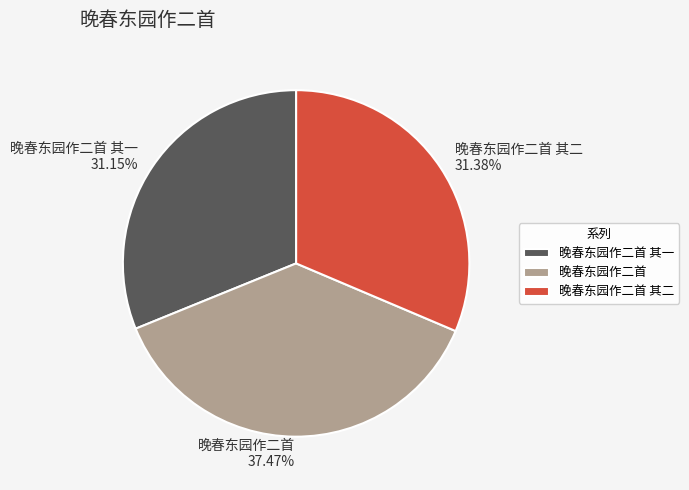

Does 晚春东园作二首 represent more than half of the total?

No